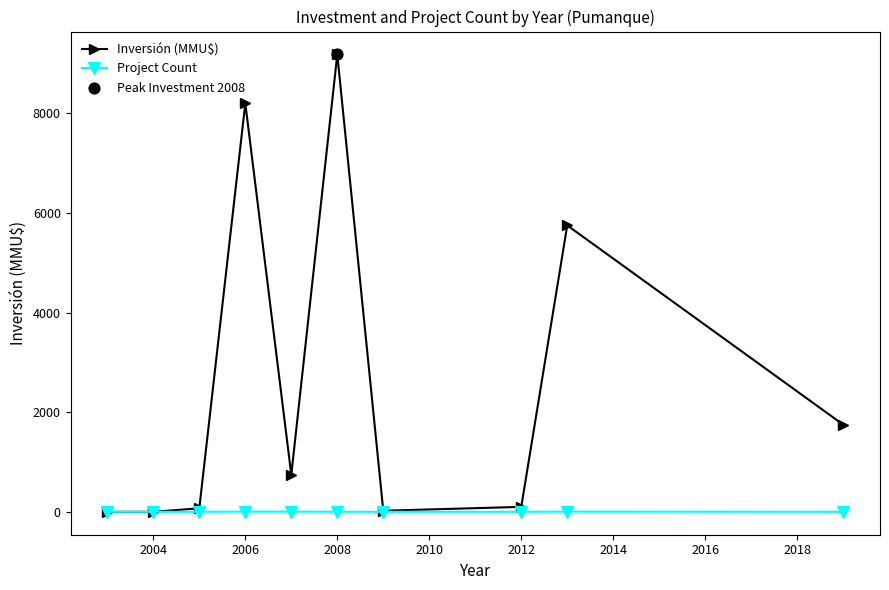

Which series has the largest total across all categories?

Inversión (MMU$)